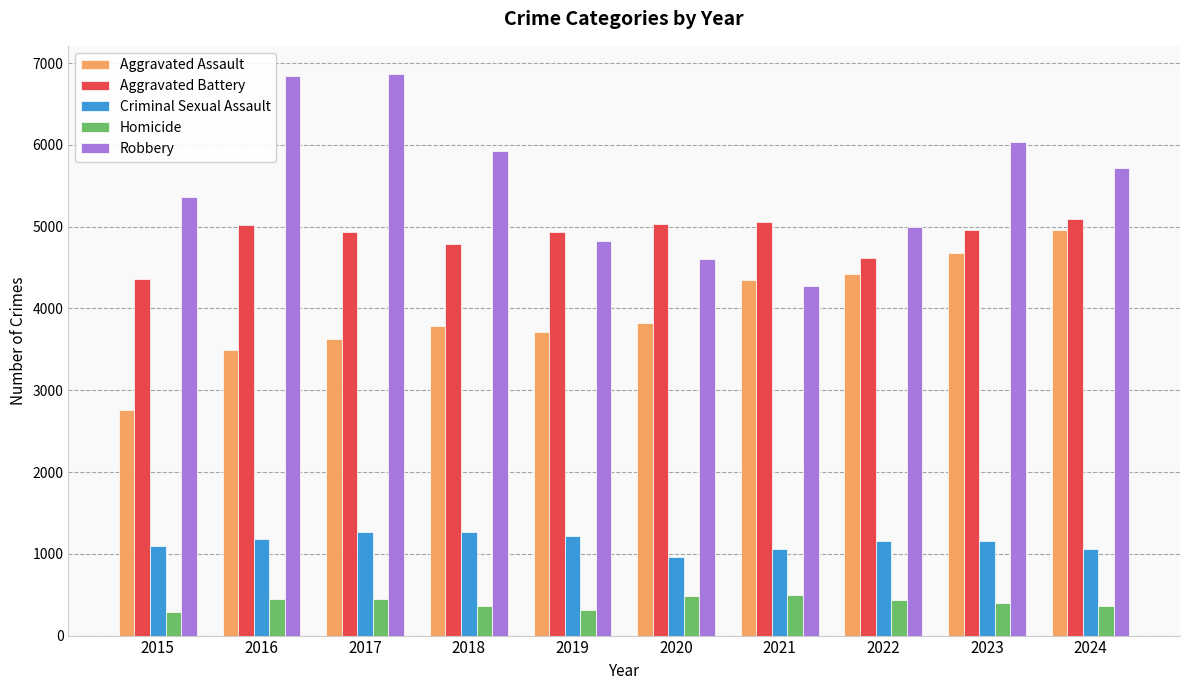

What is the difference between the Aggravated Assault values at 2016 and 2023?

1182